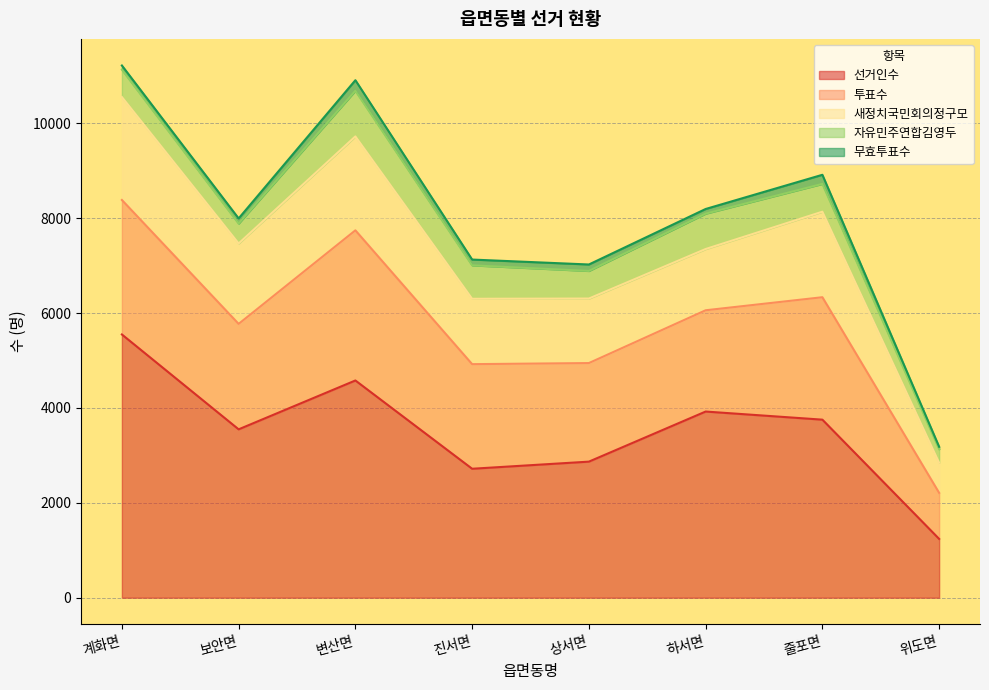

How many categories are shown in the chart?

8